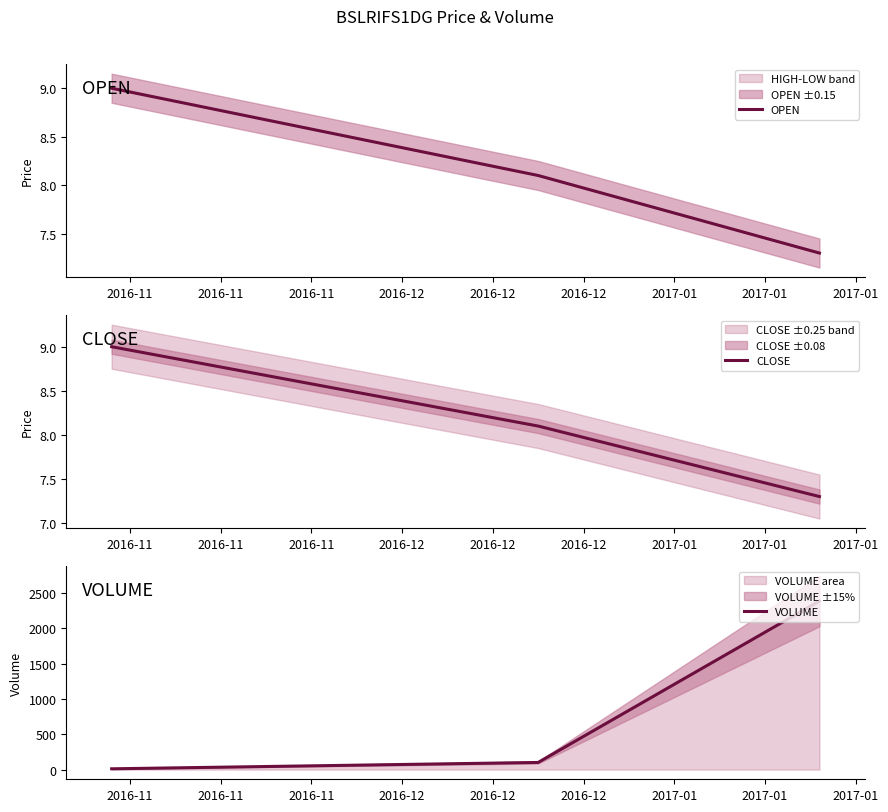

Does the chart have visible grid lines?

No